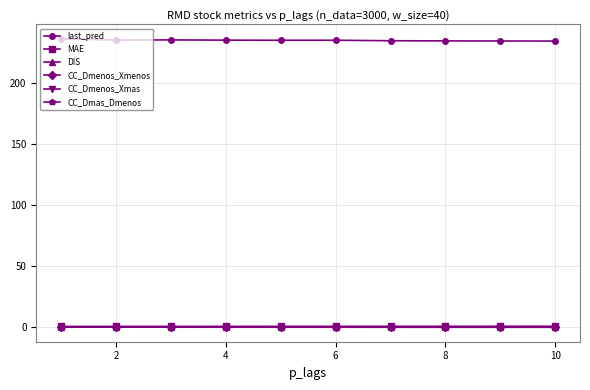

What is the lowest value of the MAE series?

0.4